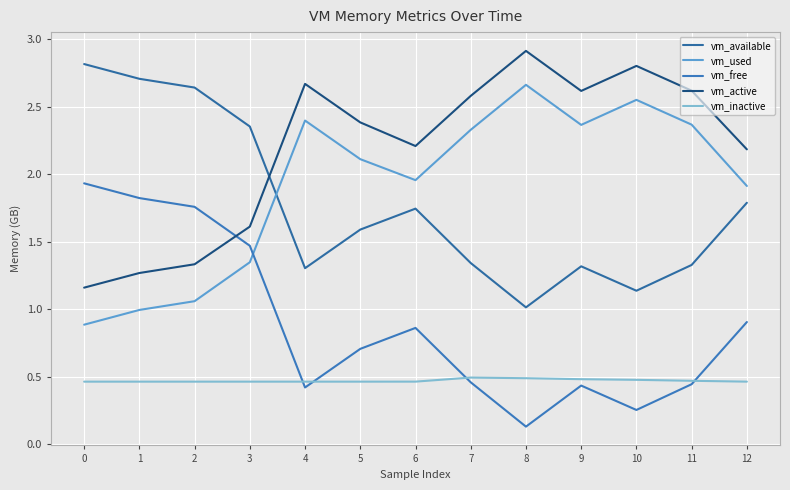

What is the average value of the vm_free series?

0.9